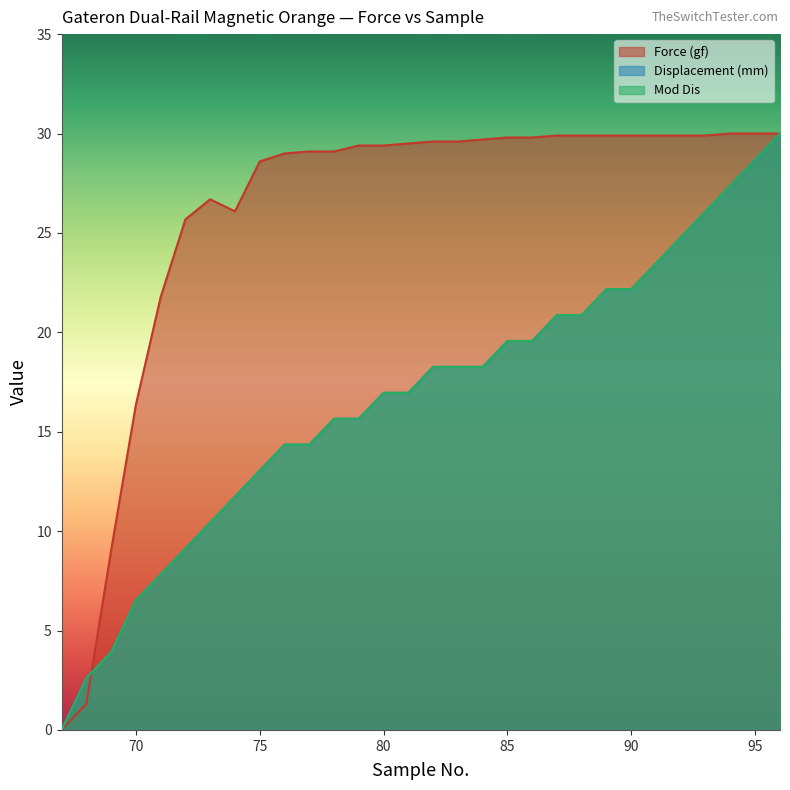

At how many categories does at least one series exceed 20?

26